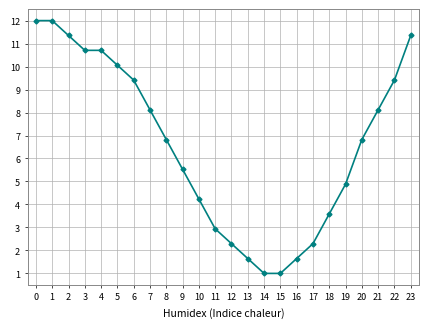

What is the difference between the maximum and minimum values?

11.0